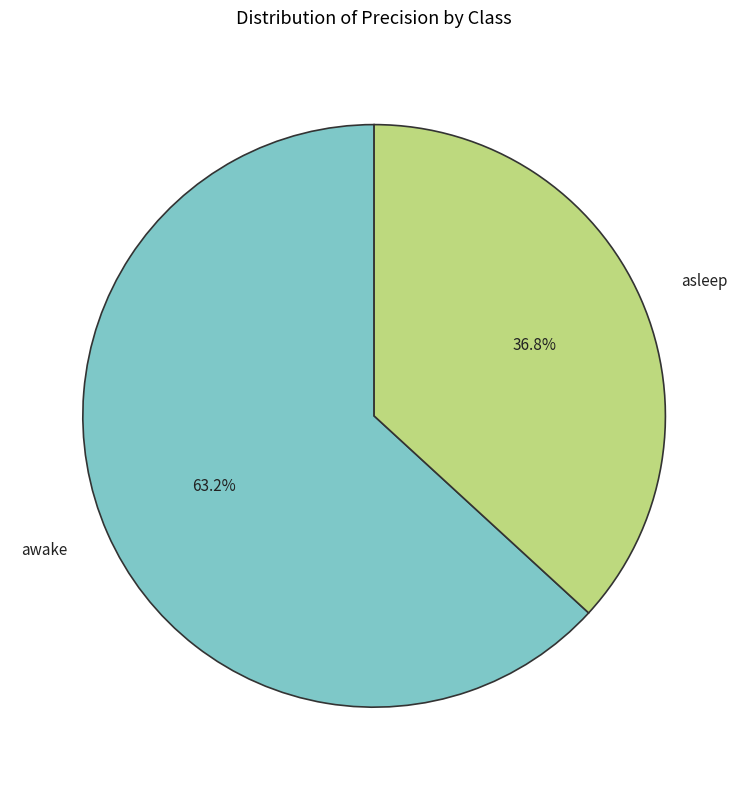

To the nearest percent, what is the difference between the largest and smallest slice percentages?

26%